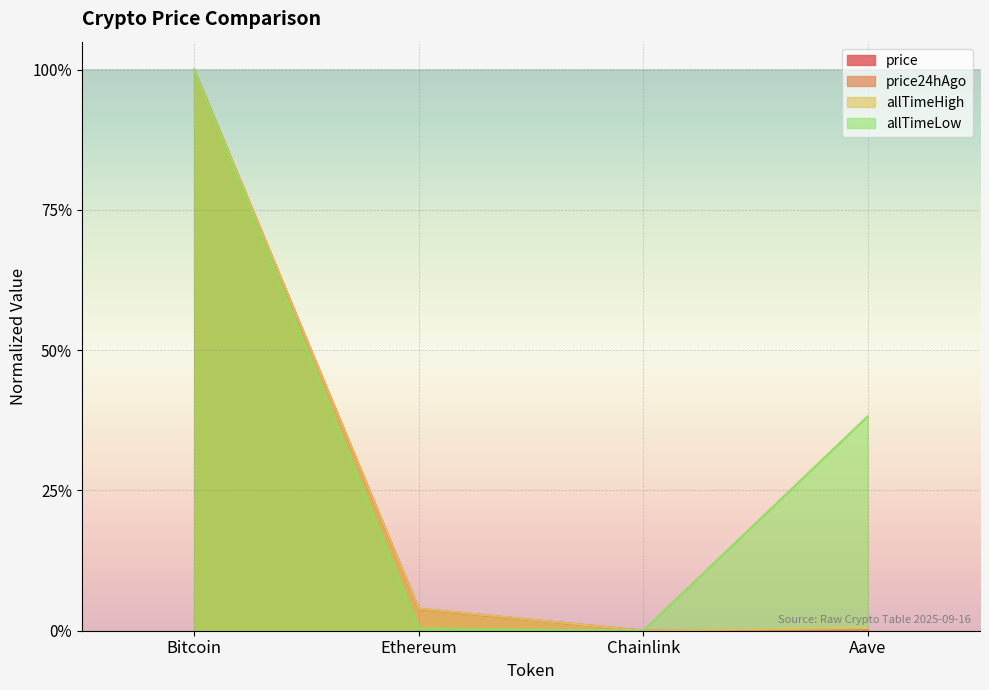

What is the sum of all allTimeLow values?

1.4